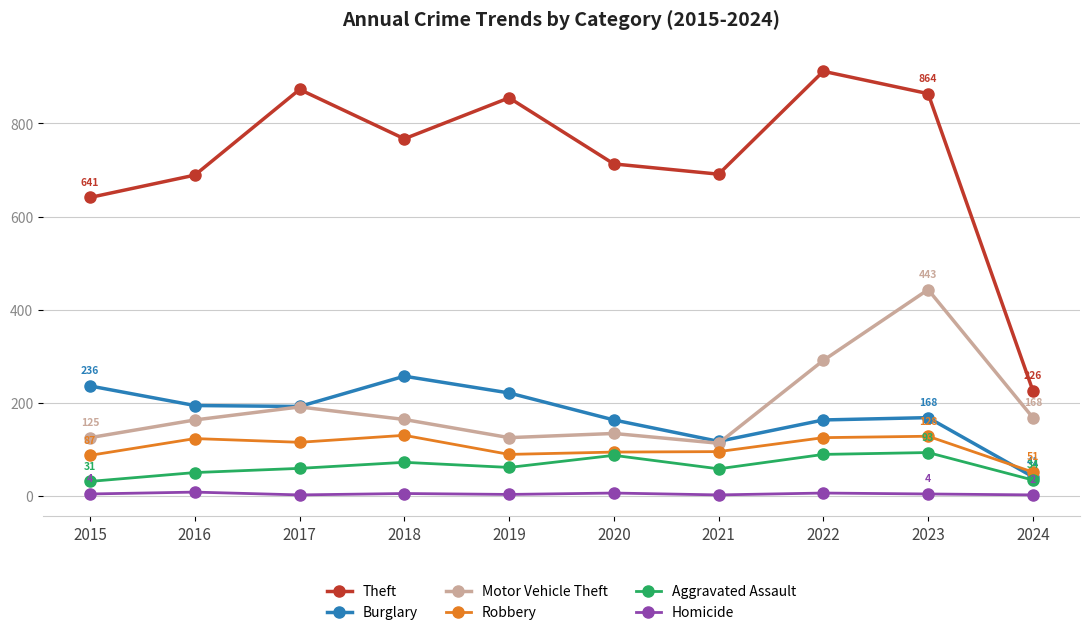

True or false: Robbery has more than 0 points higher than both neighbors.

True